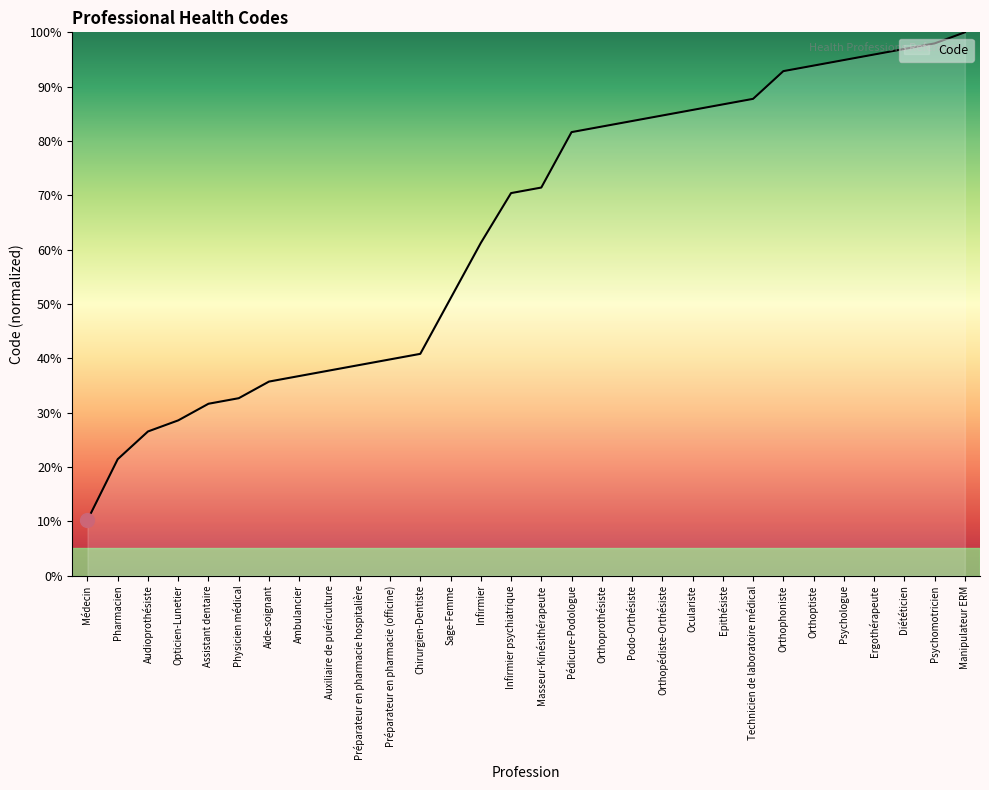

True or false: the data shows 32.7 at Physicien médical.

True